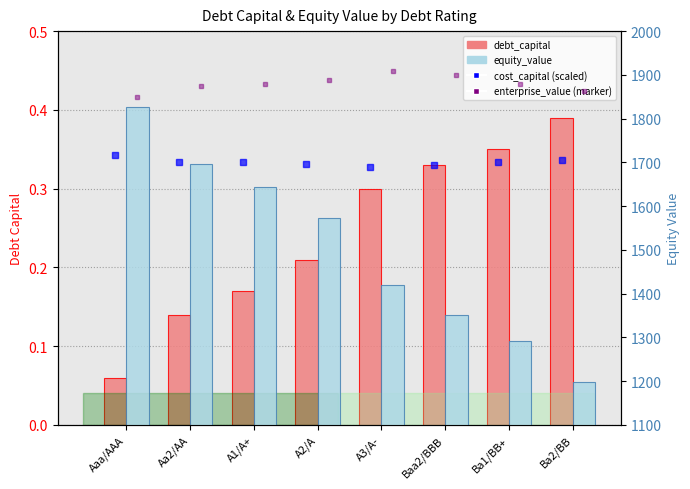

At which label does debt_capital reach its peak?

Ba2/BB